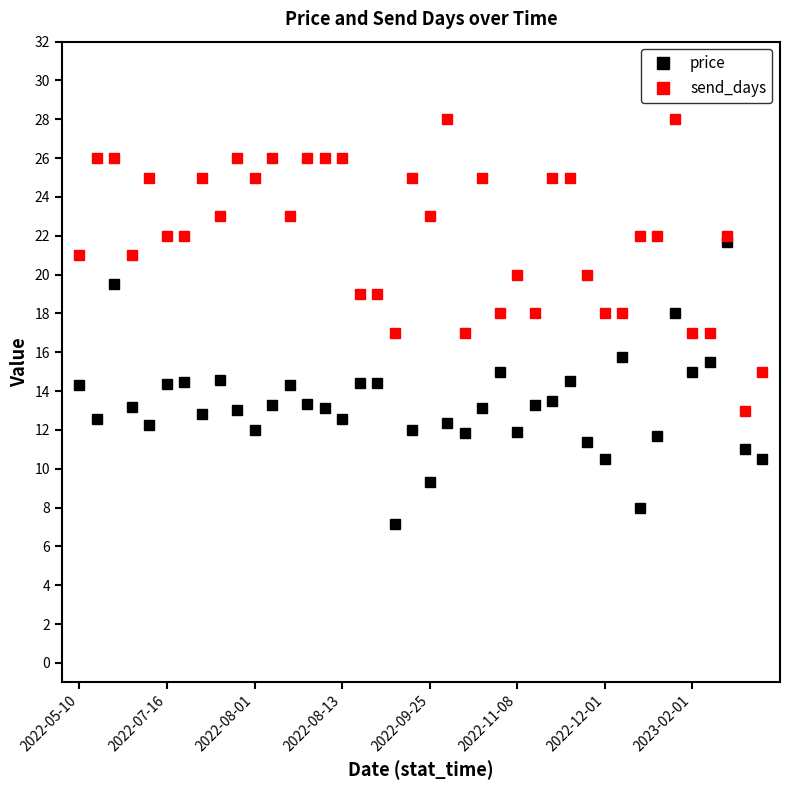

What is the maximum value shown in the chart?

28.0